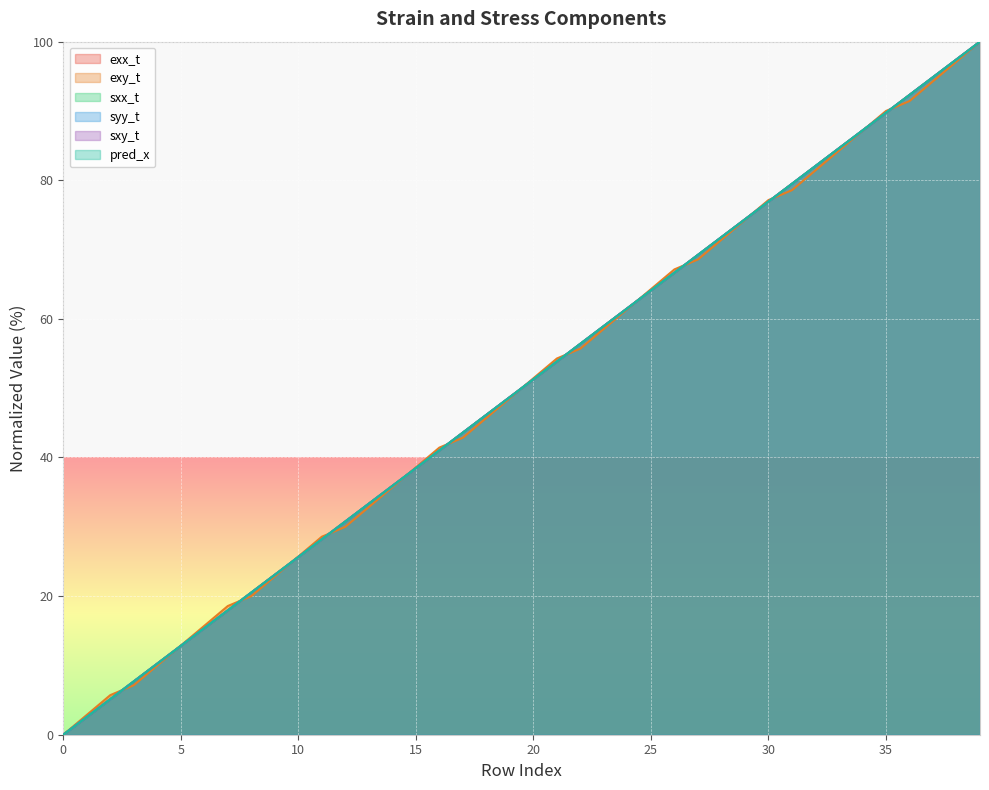

Which series has the widest spread of values?

exx_t